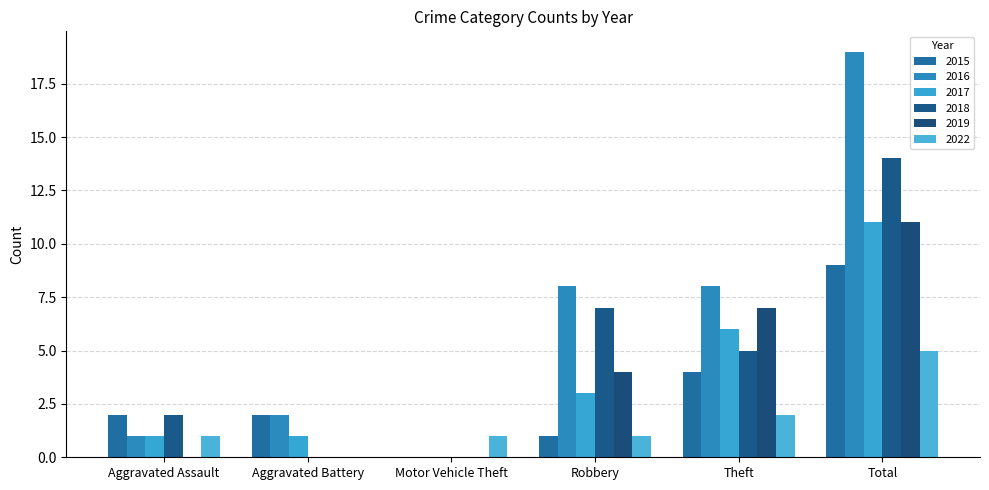

True or false: 2018 has a value of 2 at Aggravated Assault.

True